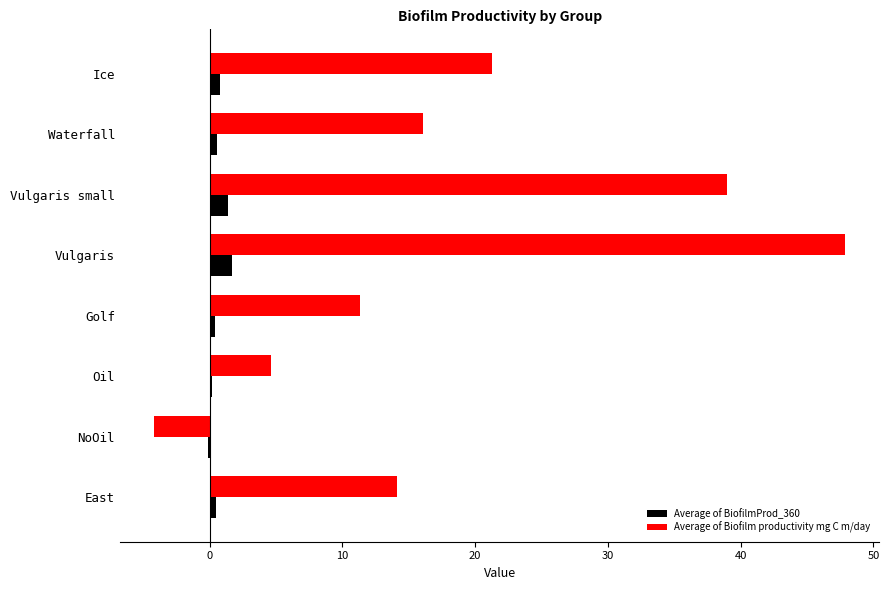

At which category is the sum across all series the highest?

Vulgaris